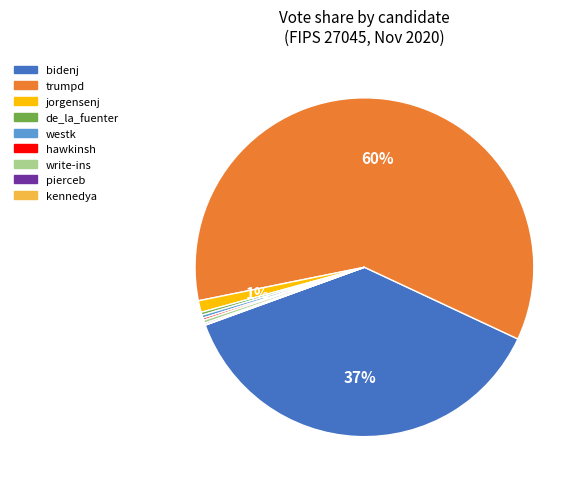

Which category has the biggest portion of the pie?

trumpd